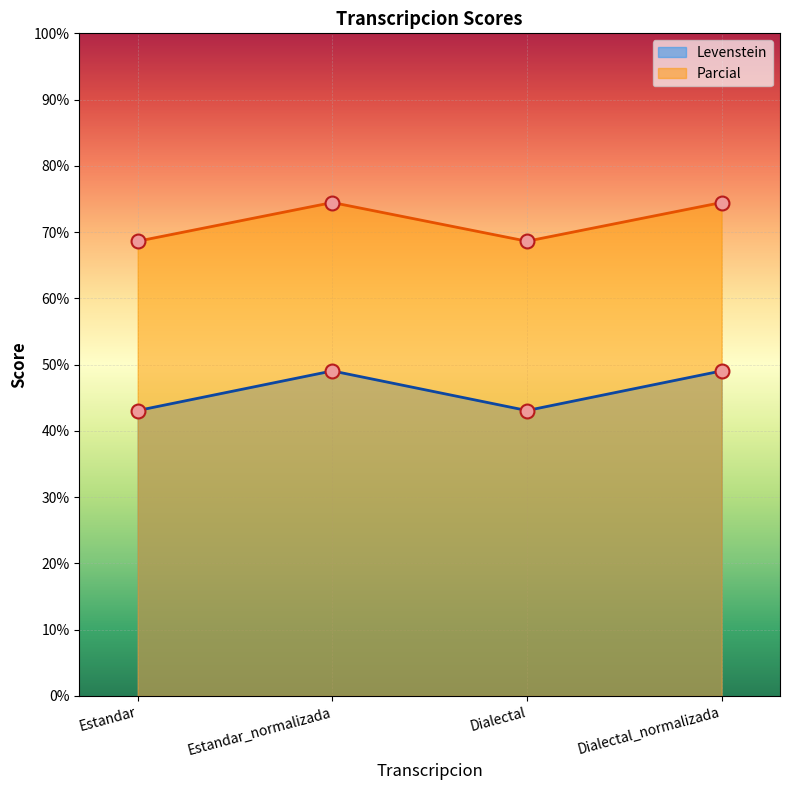

Is it true that Parcial equals 74.5 at Dialectal_normalizada?

True